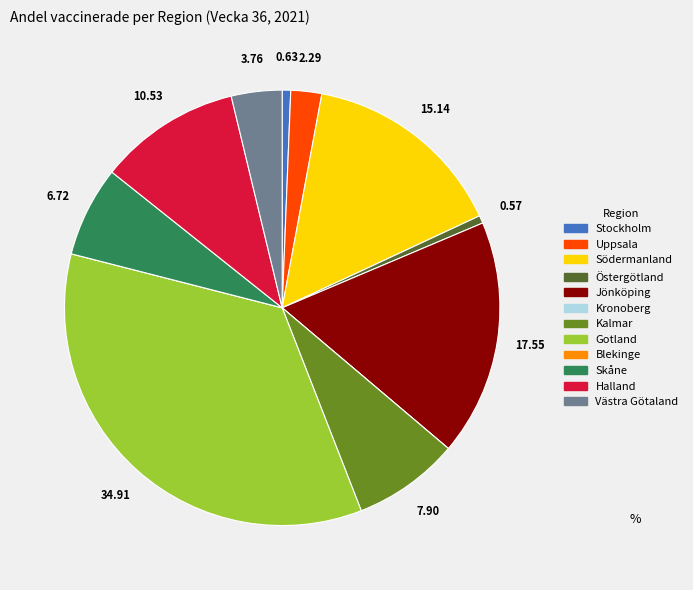

What is the largest slice in the pie chart?

Gotland